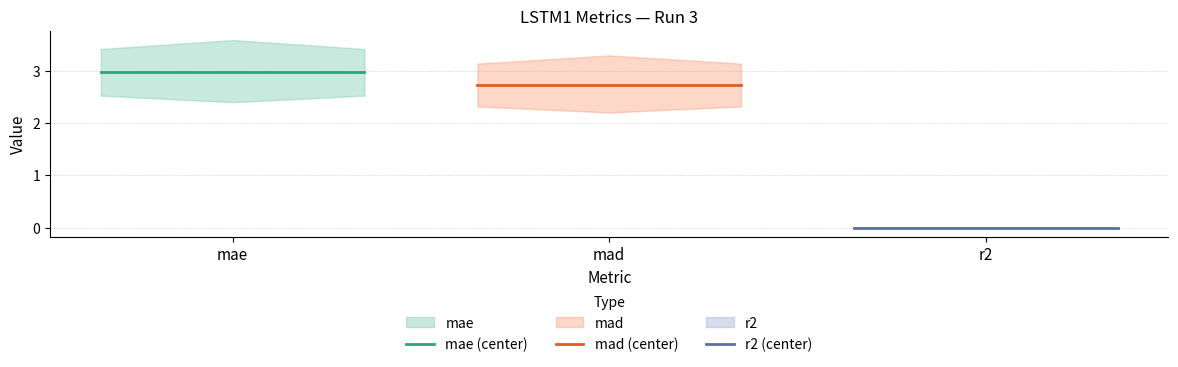

How many lines are shown in the chart?

3